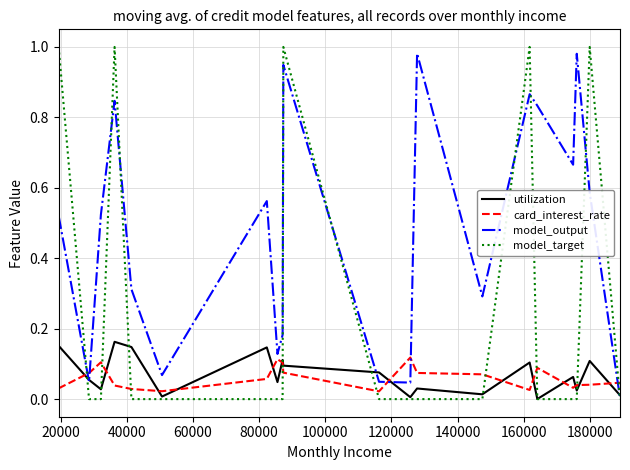

Which series has the largest total across all categories?

model_output